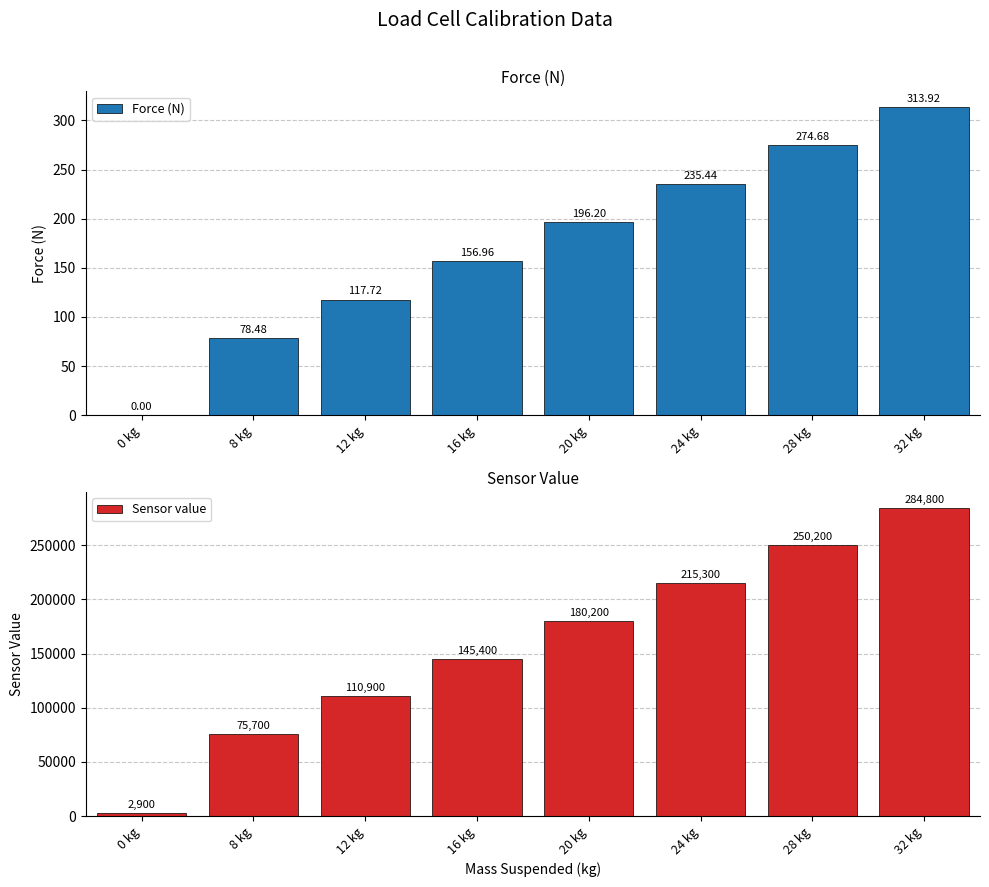

What is the greatest value displayed?

284800.0